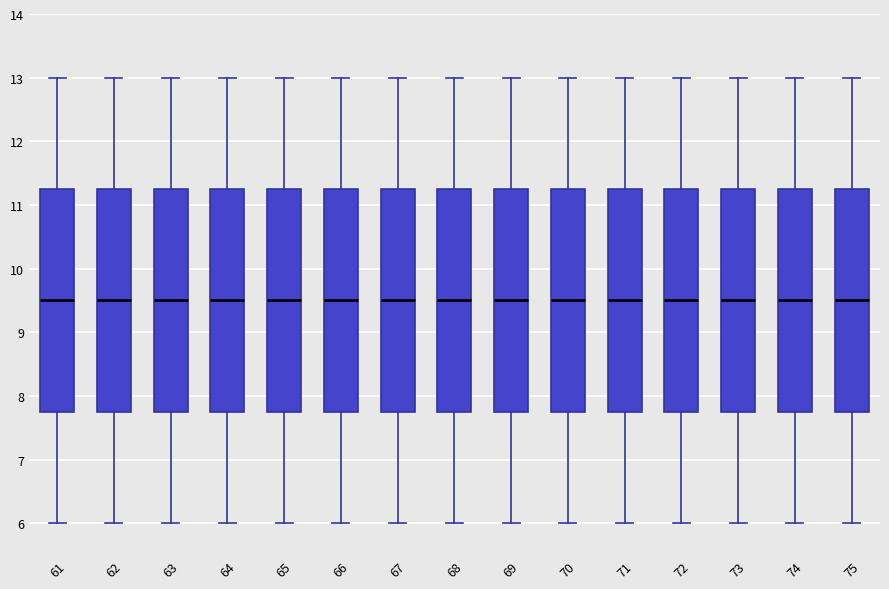

Reading left to right, transcribe this box plot: for each box, give where its median line is, the range the box spans, and where its two whiskers end, as read against the y-axis. The values are not printed on the chart, so give them approximately, as read against the axis.

61: median 9.5, box 7.8 to 11.3, whiskers 6.0 to 13.0
62: median 9.5, box 7.8 to 11.3, whiskers 6.0 to 13.0
63: median 9.5, box 7.8 to 11.3, whiskers 6.0 to 13.0
64: median 9.5, box 7.8 to 11.3, whiskers 6.0 to 13.0
65: median 9.5, box 7.8 to 11.3, whiskers 6.0 to 13.0
66: median 9.5, box 7.8 to 11.3, whiskers 6.0 to 13.0
67: median 9.5, box 7.8 to 11.3, whiskers 6.0 to 13.0
68: median 9.5, box 7.8 to 11.3, whiskers 6.0 to 13.0
69: median 9.5, box 7.8 to 11.3, whiskers 6.0 to 13.0
70: median 9.5, box 7.8 to 11.3, whiskers 6.0 to 13.0
71: median 9.5, box 7.8 to 11.3, whiskers 6.0 to 13.0
72: median 9.5, box 7.8 to 11.3, whiskers 6.0 to 13.0
73: median 9.5, box 7.8 to 11.3, whiskers 6.0 to 13.0
74: median 9.5, box 7.8 to 11.3, whiskers 6.0 to 13.0
75: median 9.5, box 7.8 to 11.3, whiskers 6.0 to 13.0